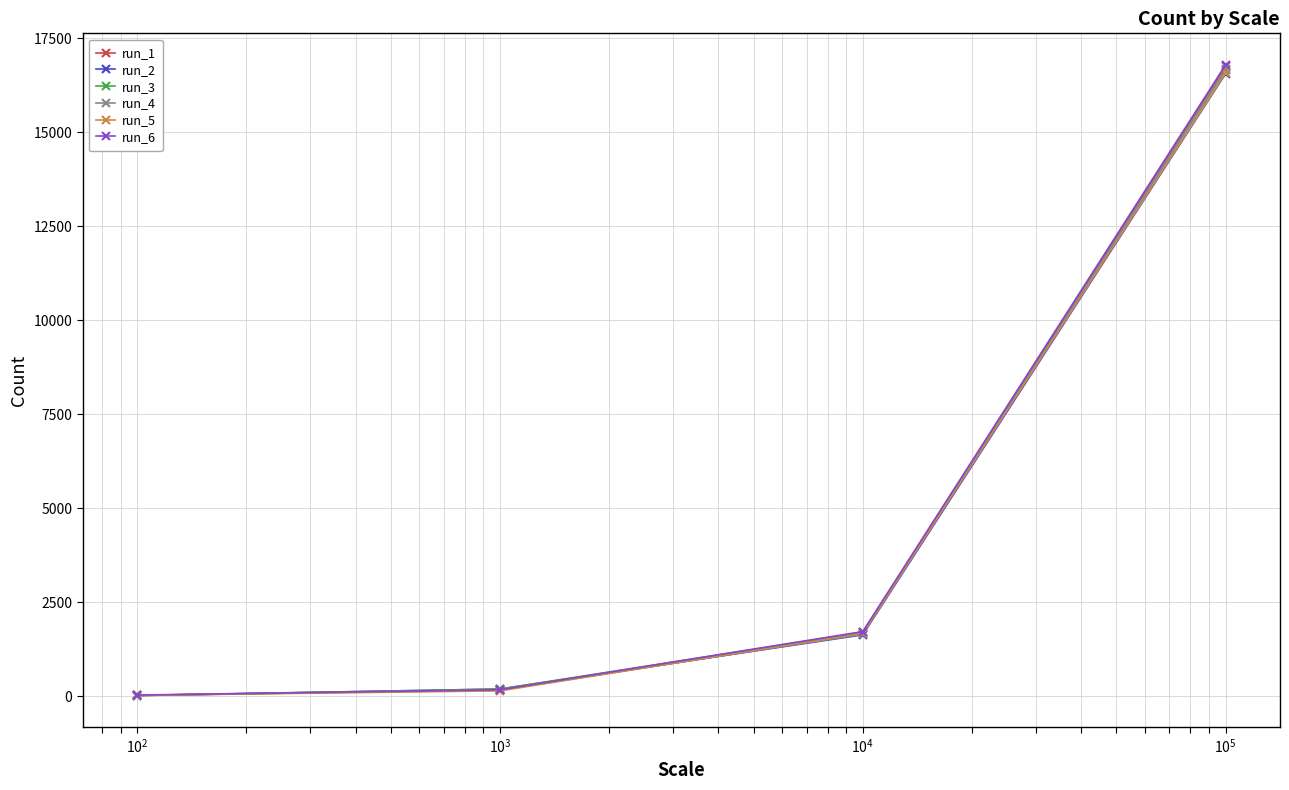

Which series has the widest spread of values?

run_6